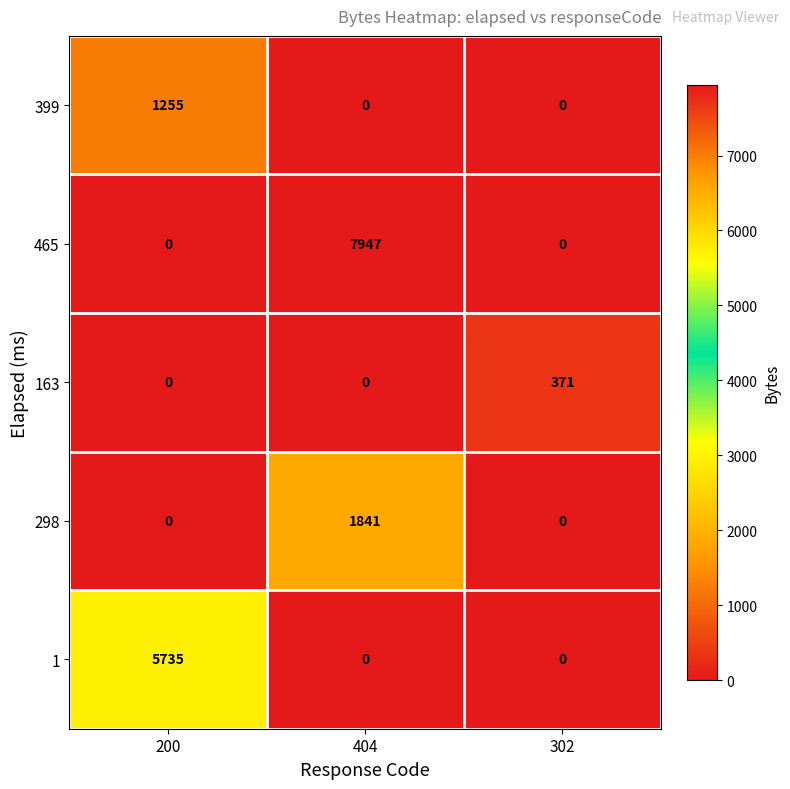

At which category is the sum across all series the highest?

404